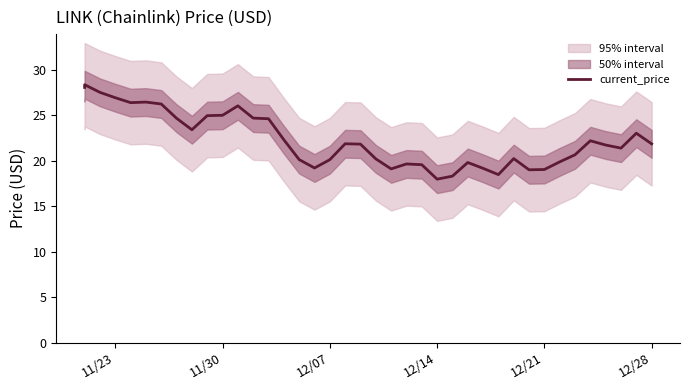

What is the value of the 13th point from the left?

24.7